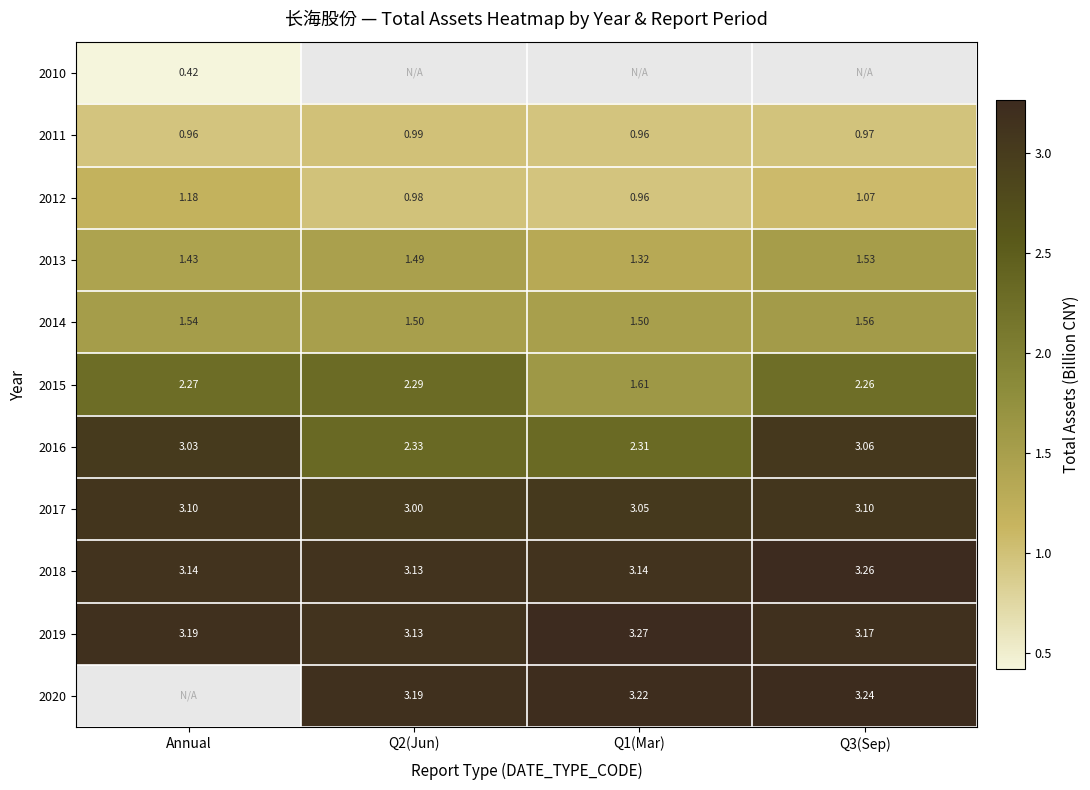

Is it true that 2014 equals 1.5 at Annual?

True